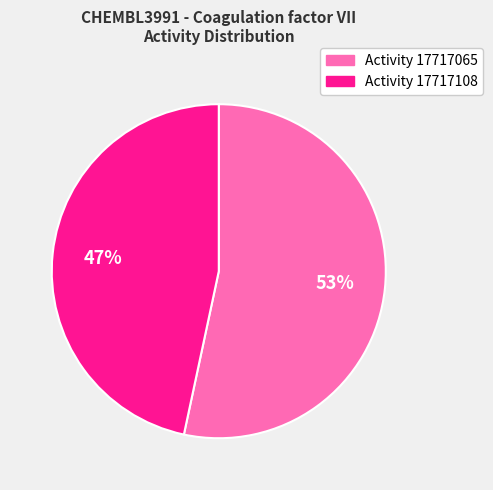

Rank the categories by value from highest to lowest.

Activity 17717065, Activity 17717108